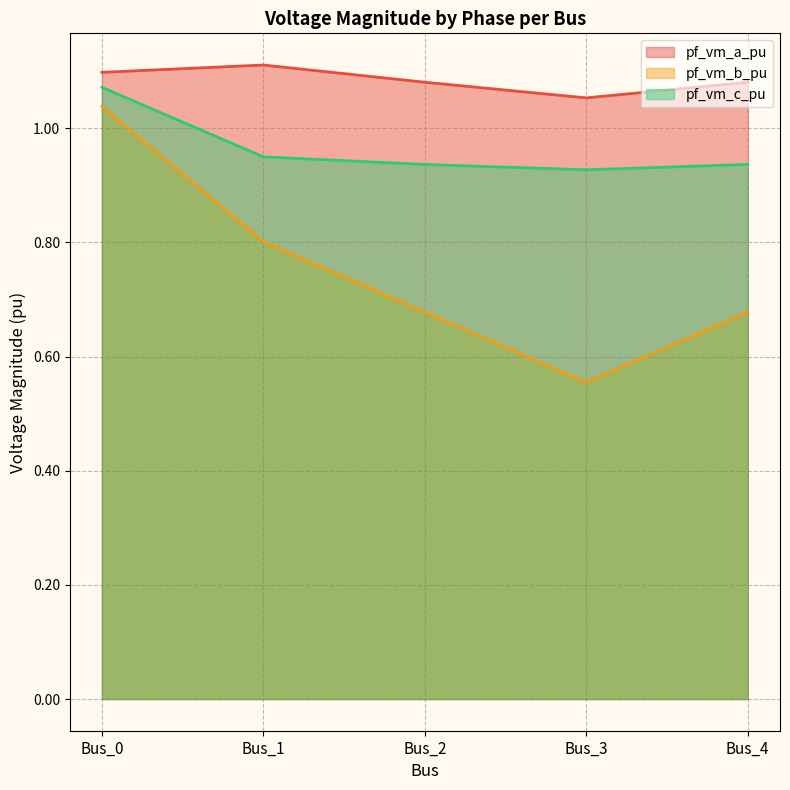

What is the average value of the pf_vm_c_pu series?

1.0